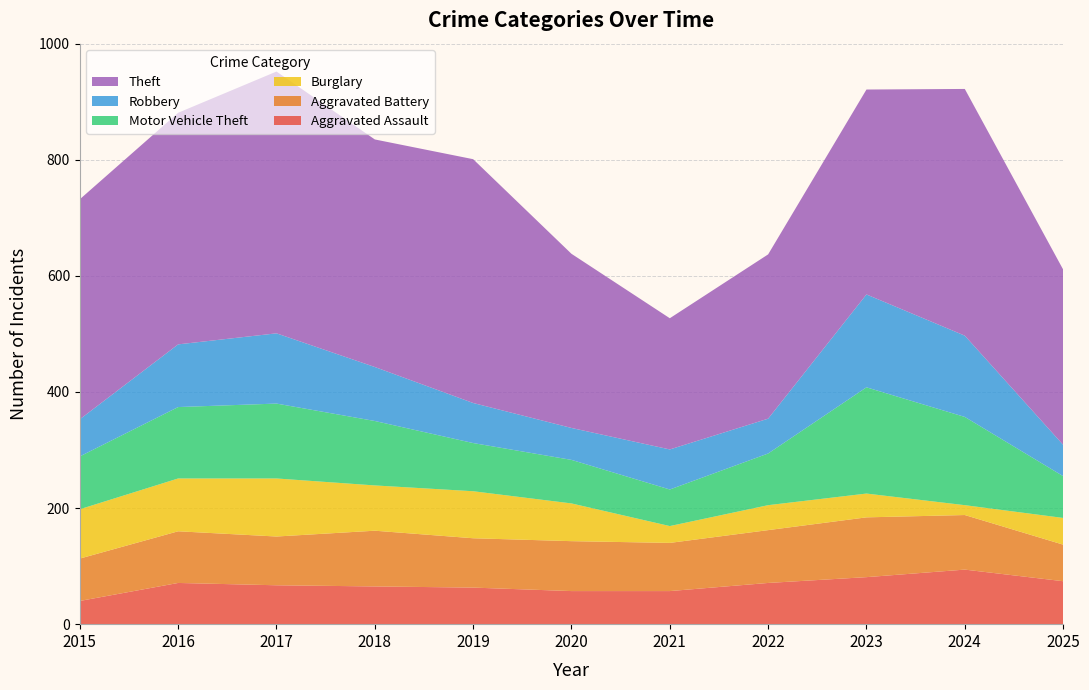

Reading left to right, list all the values displayed in this chart.

Aggravated Assault: 40	71	67	65	63	57	57	71	81	94	74
Aggravated Battery: 73	89	84	96	85	86	83	91	103	94	63
Burglary: 85	91	100	78	81	65	29	43	41	17	46
Motor Vehicle Theft: 91	123	129	111	83	75	63	89	183	152	72
Robbery: 64	108	121	93	69	55	69	60	160	140	54
Theft: 379	399	451	392	420	300	226	283	353	425	302